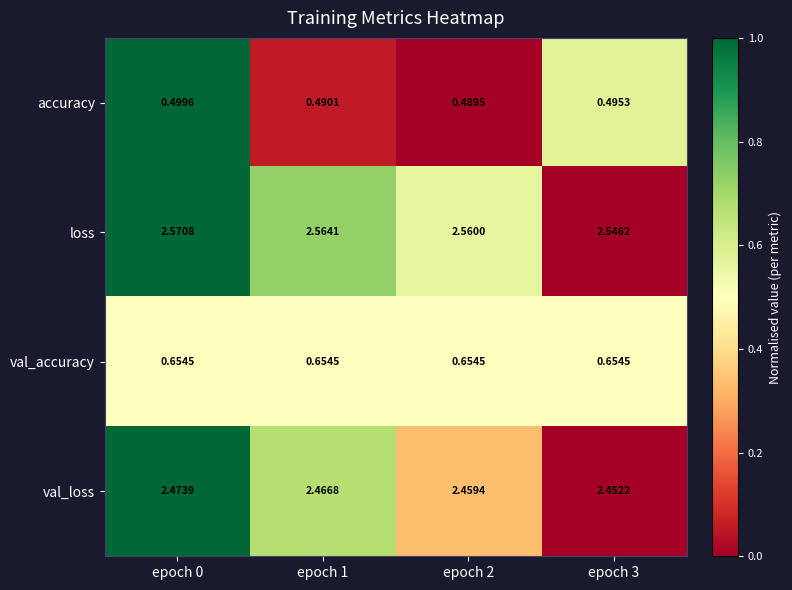

Which series has the largest total across all categories?

loss